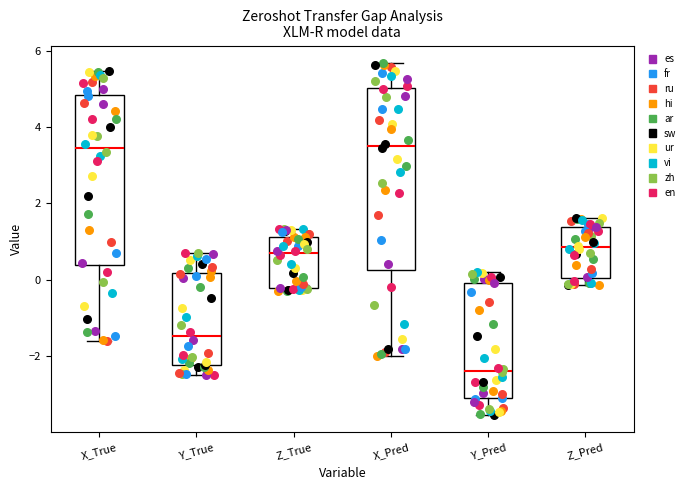

Reading left to right, read every box against the y-axis: the position of its median line, the range the box covers, and the ends of its whiskers. The values are not printed on the chart, so give them approximately, as read against the axis.

X_True: median 3.4, box 0.4 to 4.8, whiskers -1.6 to 5.4
Y_True: median -1.4, box -2.2 to 0.2, whiskers -2.4 to 0.8
Z_True: median 0.8, box -0.2 to 1.2, whiskers -0.2 (just below the box's lower edge) to 1.4
X_Pred: median 3.6, box 0.2 to 5.0, whiskers -2.0 to 5.6
Y_Pred: median -2.4, box -3.0 to 0.0, whiskers -3.6 to 0.2
Z_Pred: median 0.8, box 0.0 to 1.4, whiskers -0.2 to 1.6